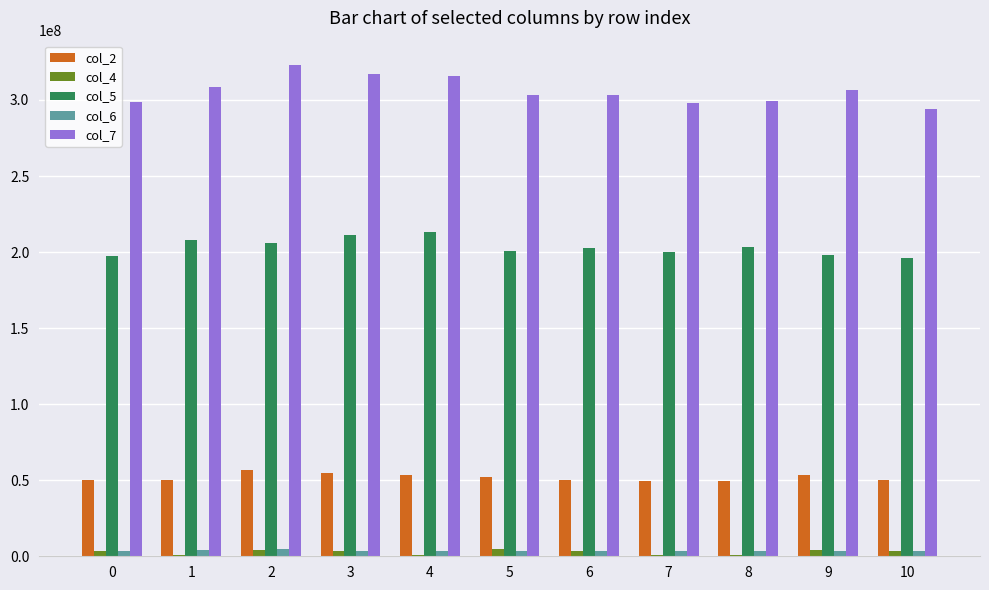

What is the sum of the col_4 values at 6 and 2?

7617333